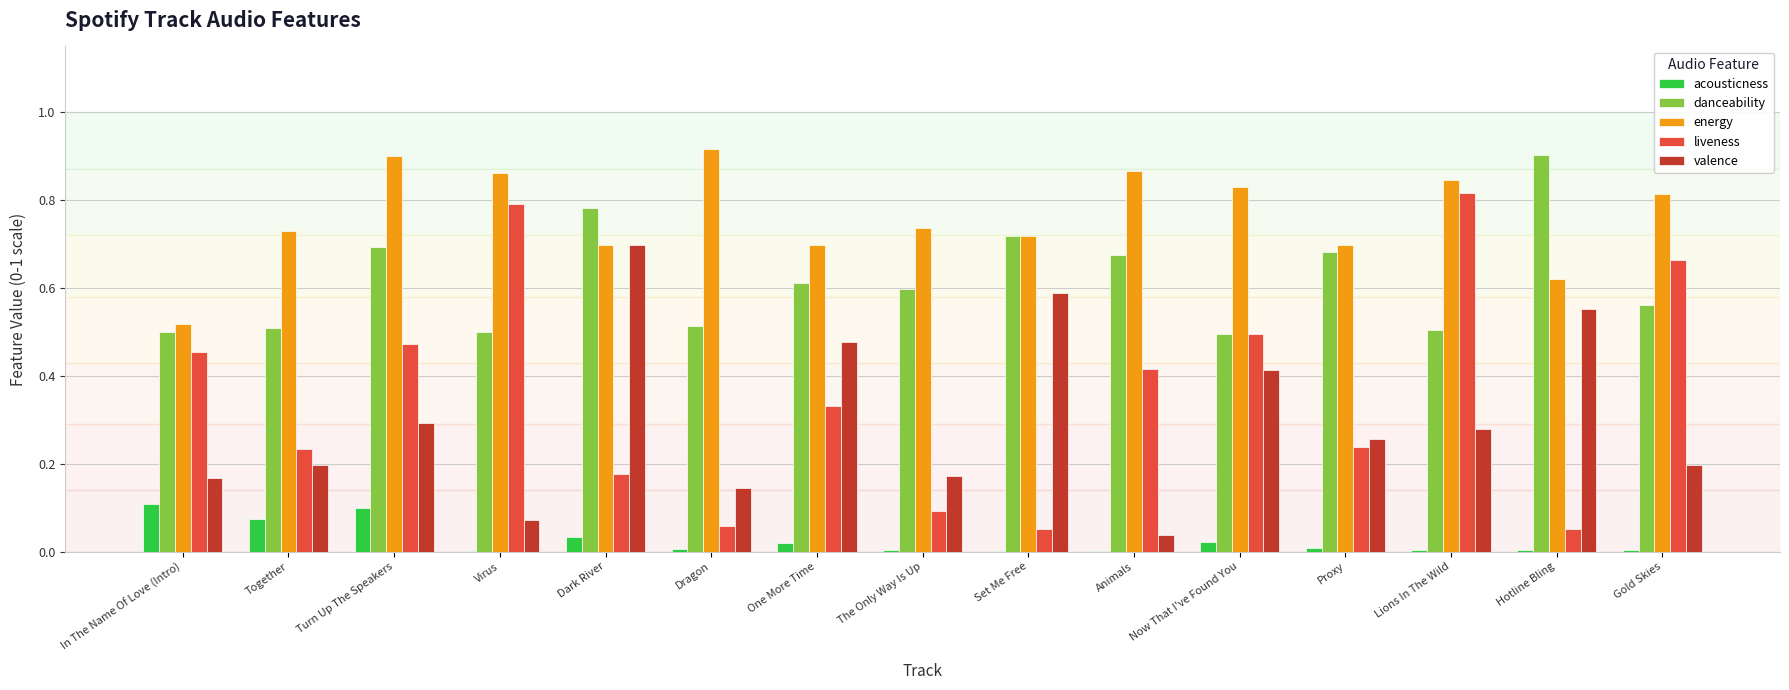

Is the value of valence at Now That I've Found You greater than the value of acousticness at One More Time?

Yes